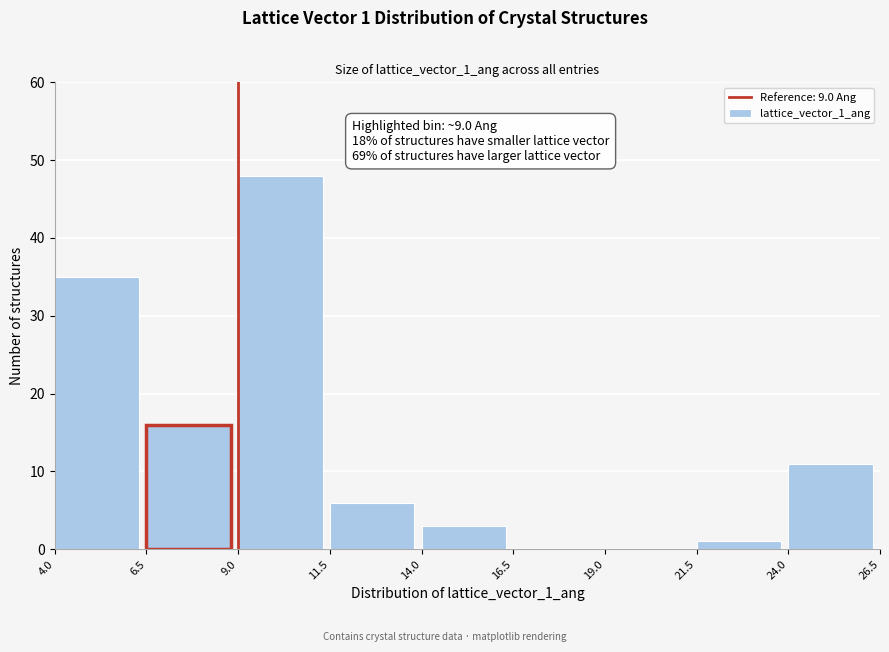

Over which range of the x-axis is the bar tallest?

9.0 to 11.5